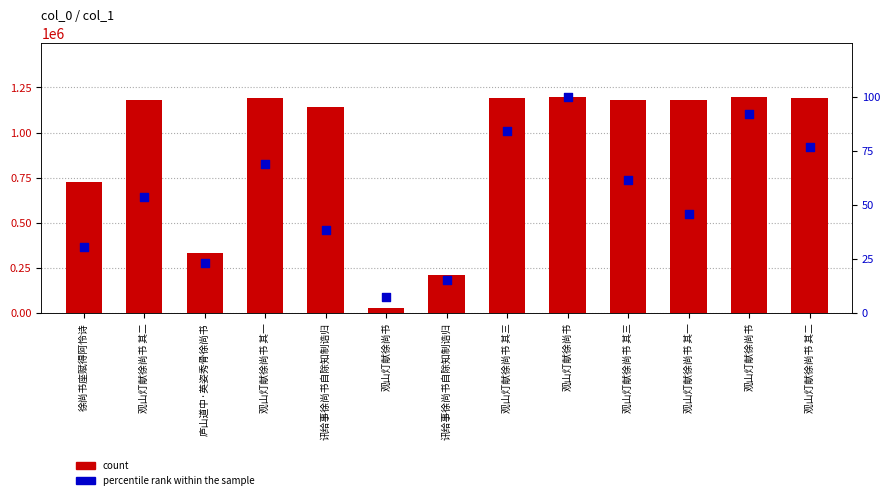

Which series reaches the maximum Y coordinate?

count